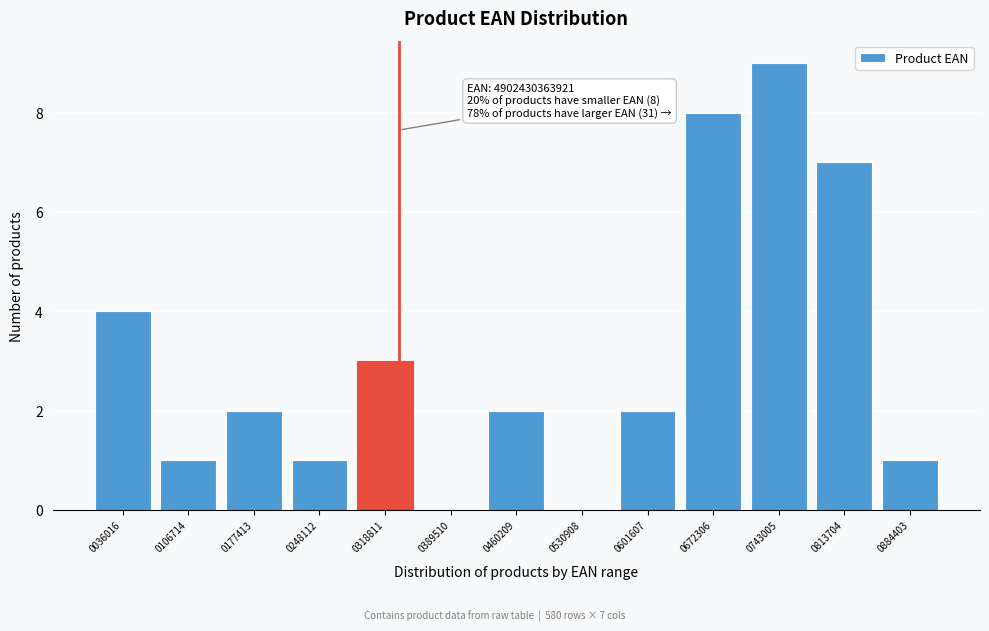

Reading left to right, what are all the values shown in this chart?

0036016=4	0106714=1	0177413=2	0248112=1	0318811=3	0389510=0	0460209=2	0530908=0	0601607=2	0672306=8	0743005=9	0813704=7	0884403=1